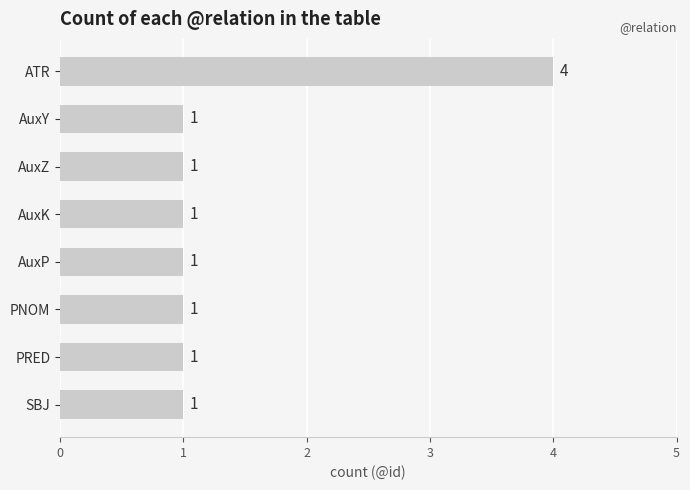

What is the value of the 4th bar from the top?

1